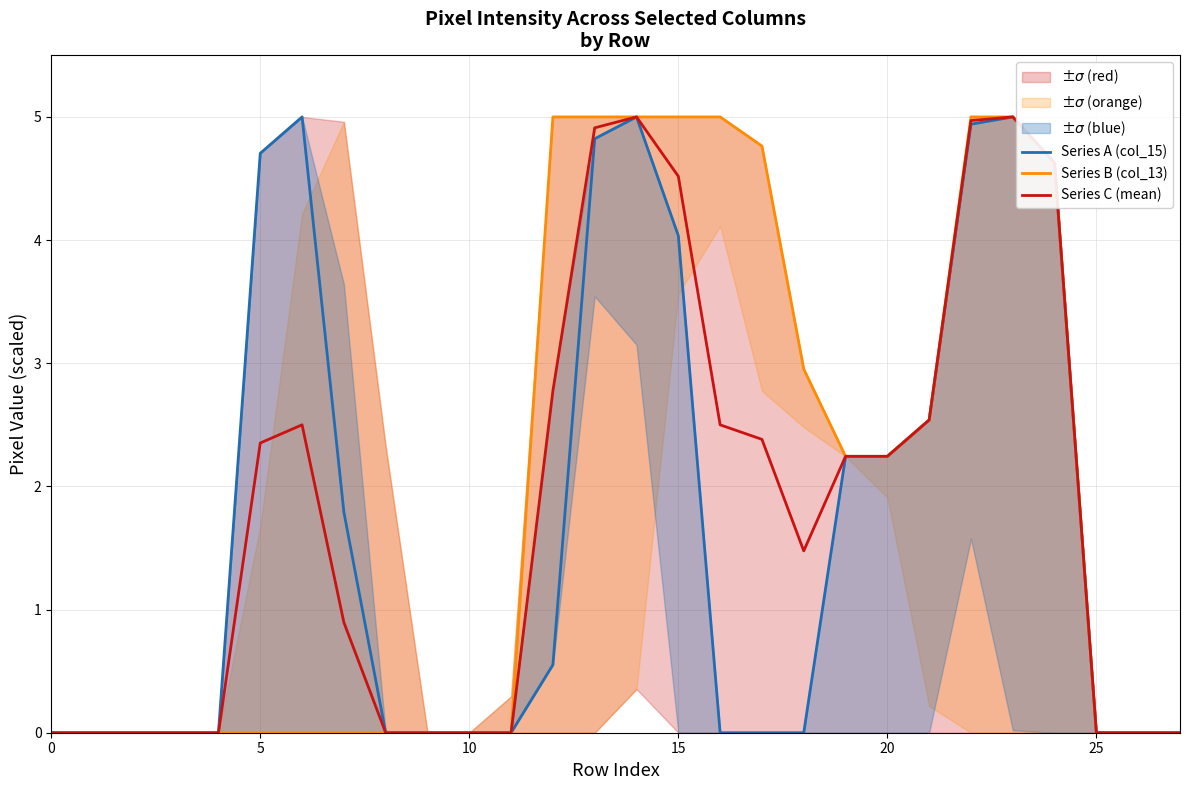

Reading right to left, extract all data points from this chart.

Series A (col_15): 0.0	0.0	0.0	4.6	5.0	4.9	2.5	2.2	2.2	0.0	0.0	0.0	4.0	5.0	4.8	0.6	0.0	0.0	0.0	0.0	1.8	5.0	4.7	0.0	0.0	0.0	0.0	0.0
Series B (col_13): 0.0	0.0	0.0	4.6	5.0	5.0	2.5	2.2	2.2	3.0	4.8	5.0	5.0	5.0	5.0	5.0	0.0	0.0	0.0	0.0	0.0	0.0	0.0	0.0	0.0	0.0	0.0	0.0
Series C (mean): 0.0	0.0	0.0	4.6	5.0	5.0	2.5	2.2	2.2	1.5	2.4	2.5	4.5	5.0	4.9	2.8	0.0	0.0	0.0	0.0	0.9	2.5	2.4	0.0	0.0	0.0	0.0	0.0